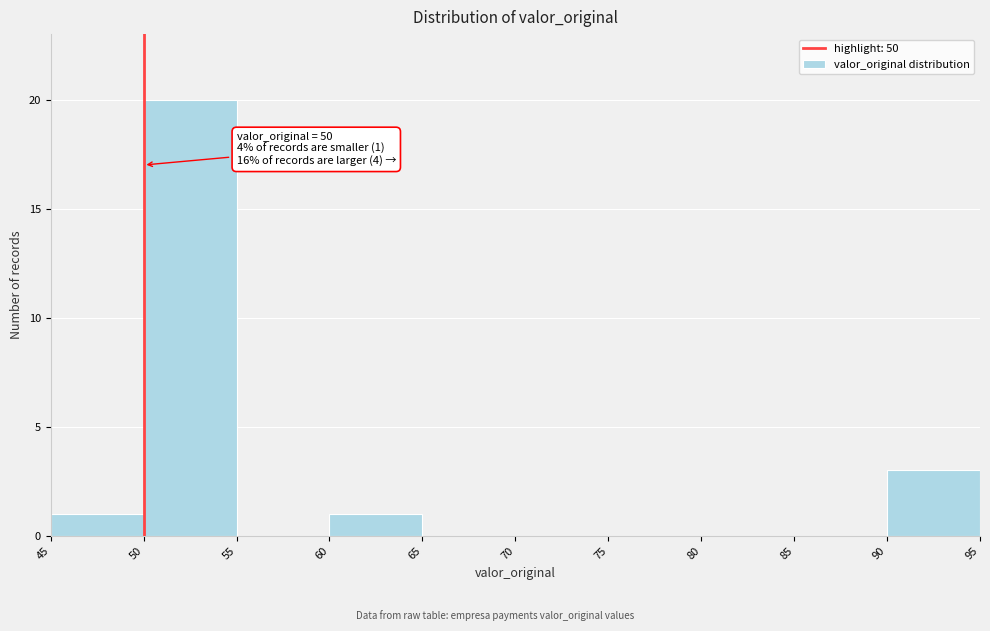

Over which range of the x-axis is the bar tallest?

50 to 55